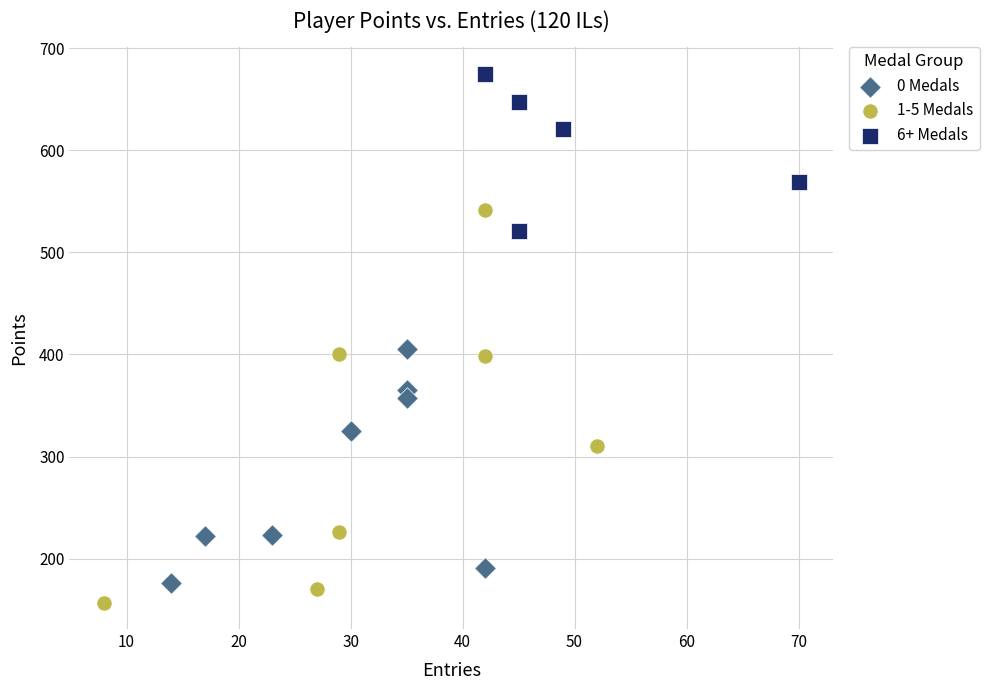

What are all the series names shown in the legend?

0 Medals, 1-5 Medals, 6+ Medals